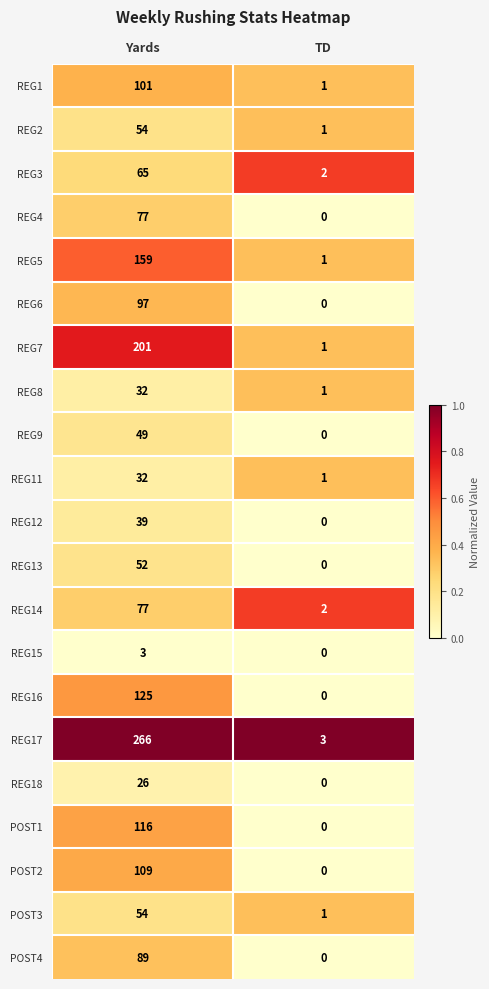

Is it true that REG18 equals 26 at Yards?

True